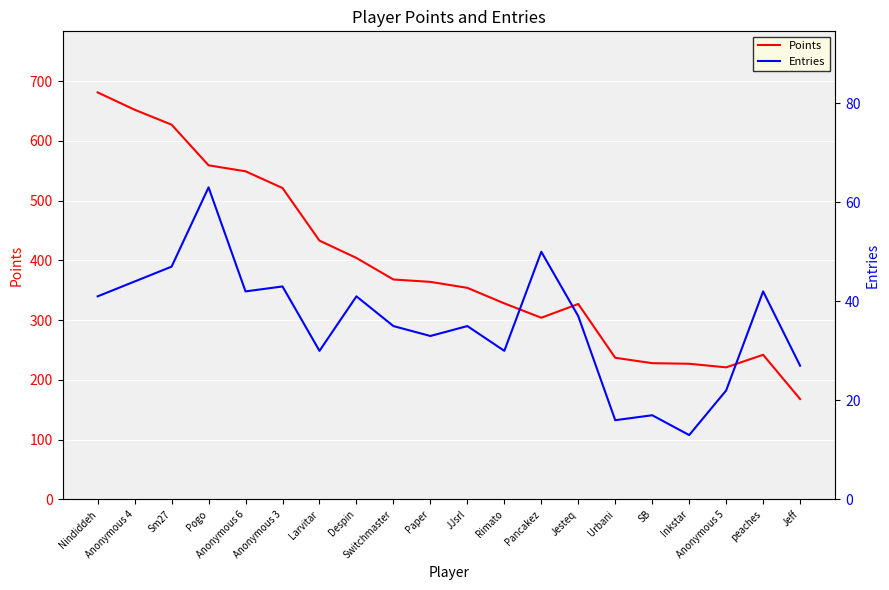

At which category does Entries reach its first local valley?

Anonymous 6